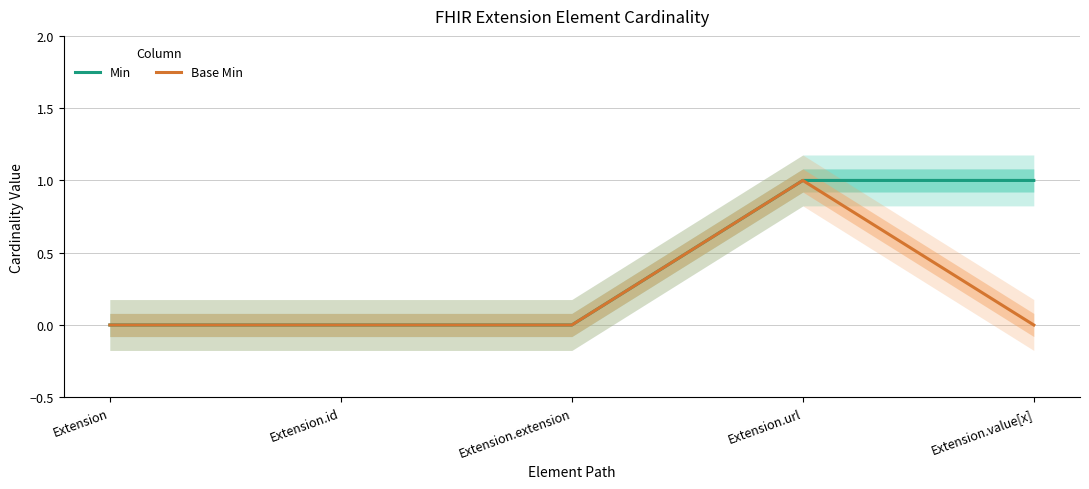

Reading left to right, what are all the values shown in this chart?

Min: Extension=0	Extension.id=0	Extension.extension=0	Extension.url=1	Extension.value[x]=1
Base Min: Extension=0	Extension.id=0	Extension.extension=0	Extension.url=1	Extension.value[x]=0